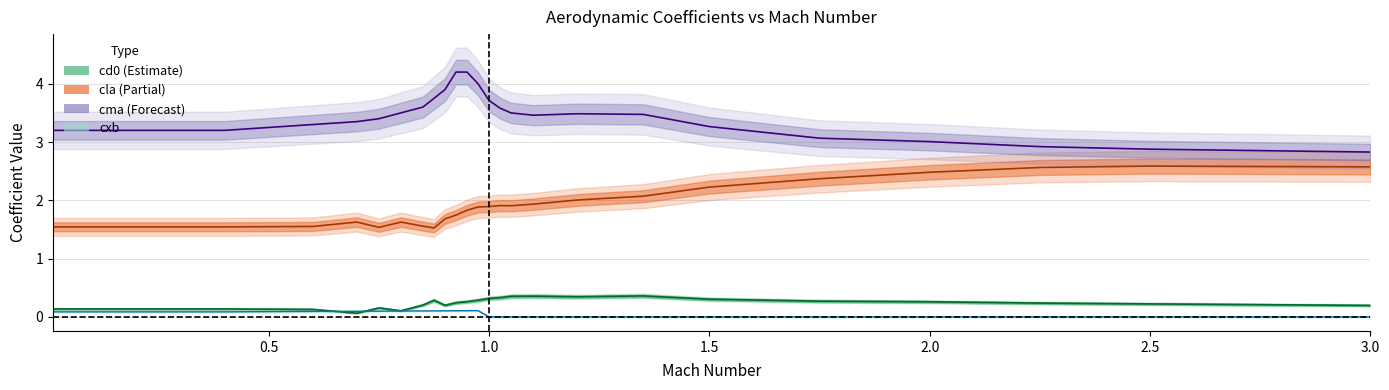

Reading left to right, list all the values displayed in this chart.

cd0: 0.1	0.1	0.1	0.1	0.2	0.1	0.2	0.3	0.2	0.2	0.3	0.3	0.3	0.3	0.4	0.4	0.3	0.4	0.3	0.3	0.3	0.2	0.2	0.2
cla: 1.5	1.5	1.6	1.6	1.5	1.6	1.6	1.5	1.7	1.7	1.8	1.9	1.9	1.9	1.9	1.9	2.0	2.1	2.2	2.4	2.5	2.6	2.6	2.6
cma: 3.2	3.2	3.3	3.4	3.4	3.5	3.6	3.8	3.9	4.2	4.2	4.0	3.7	3.6	3.5	3.5	3.5	3.5	3.3	3.1	3.0	2.9	2.9	2.8
cxb: 0.1	0.1	0.1	0.1	0.1	0.1	0.1	0.1	0.1	0.1	0.1	0.1	0.0	0.0	0.0	0.0	0.0	0.0	0.0	0.0	0.0	0.0	0.0	0.0